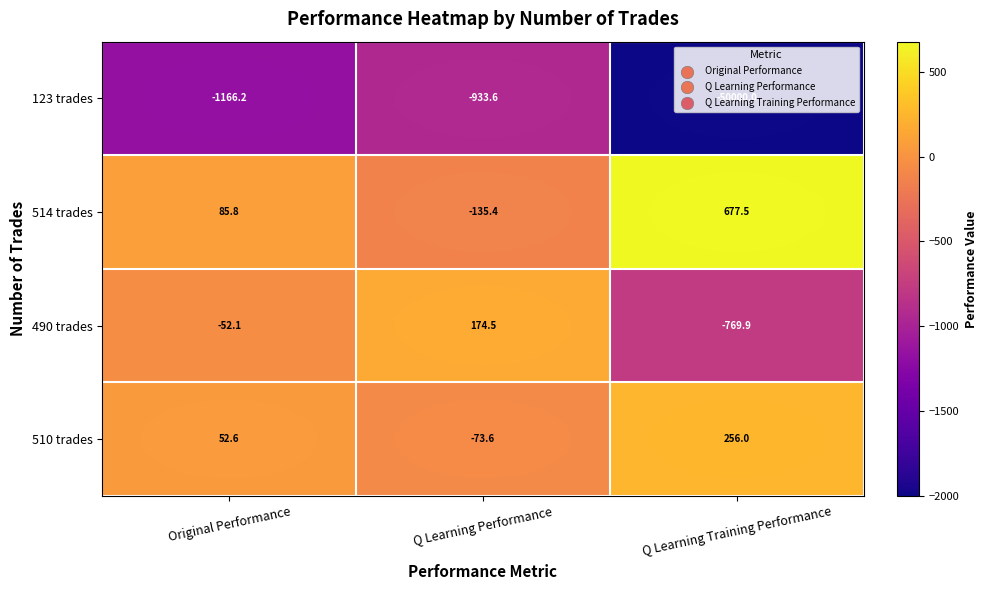

Which series changed the most between Q Learning Performance and Q Learning Training Performance?

123 trades